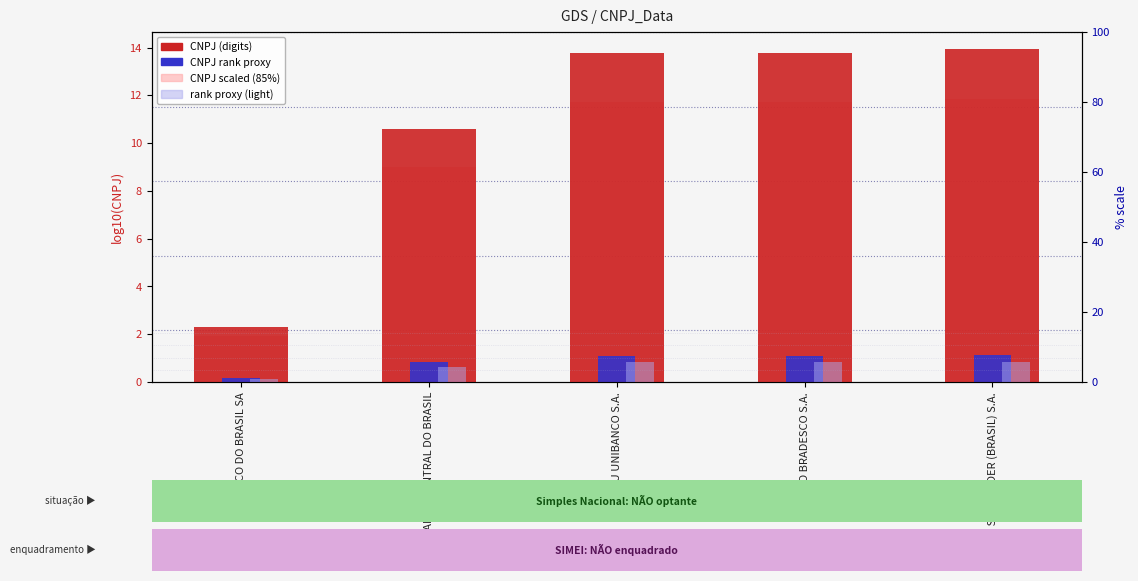

What is the average value of the CNPJ (digits) series?

10.9